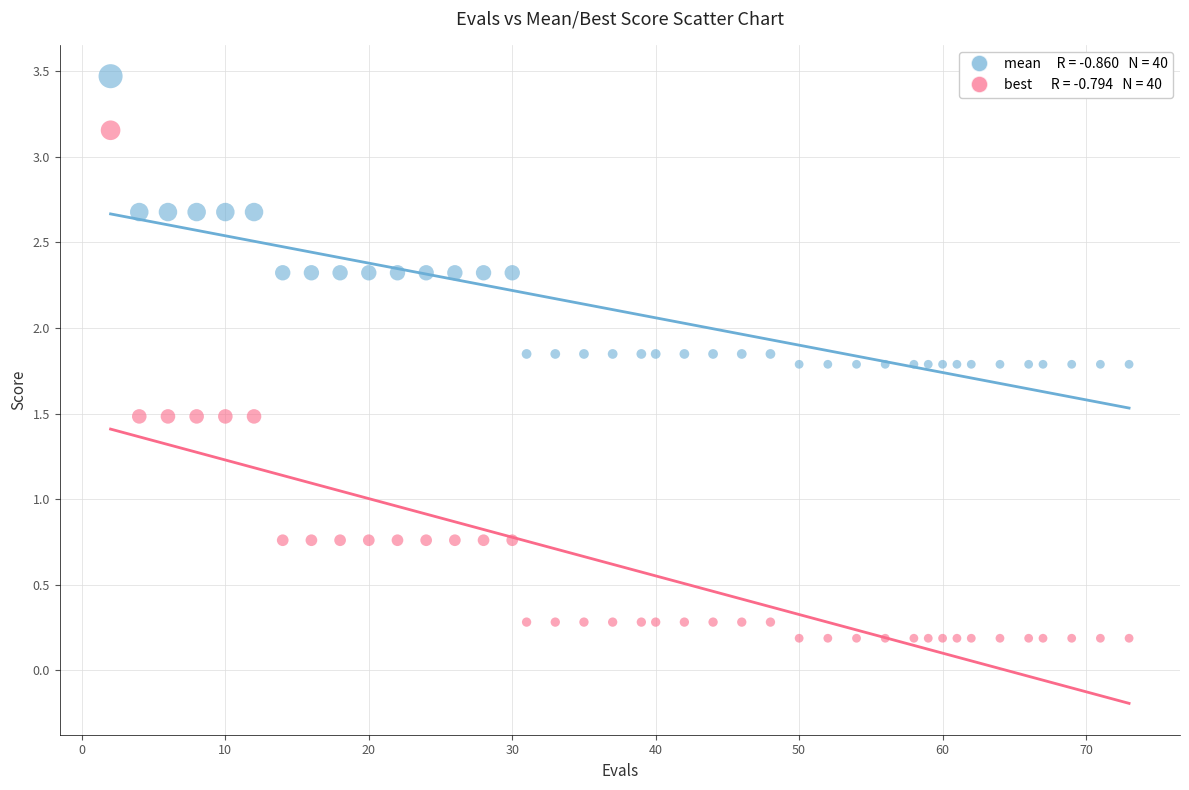

Across all data points, what is the range of Y values (max minus min)?

3.3